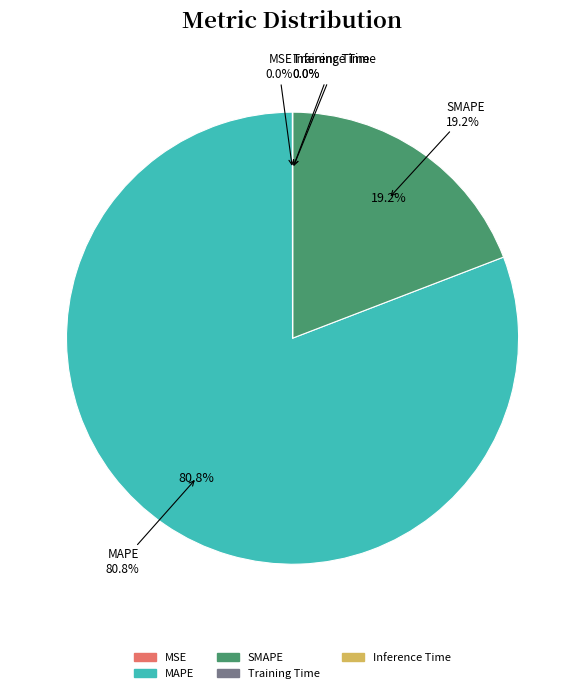

To the nearest percent, what portion does MAPE represent?

81%